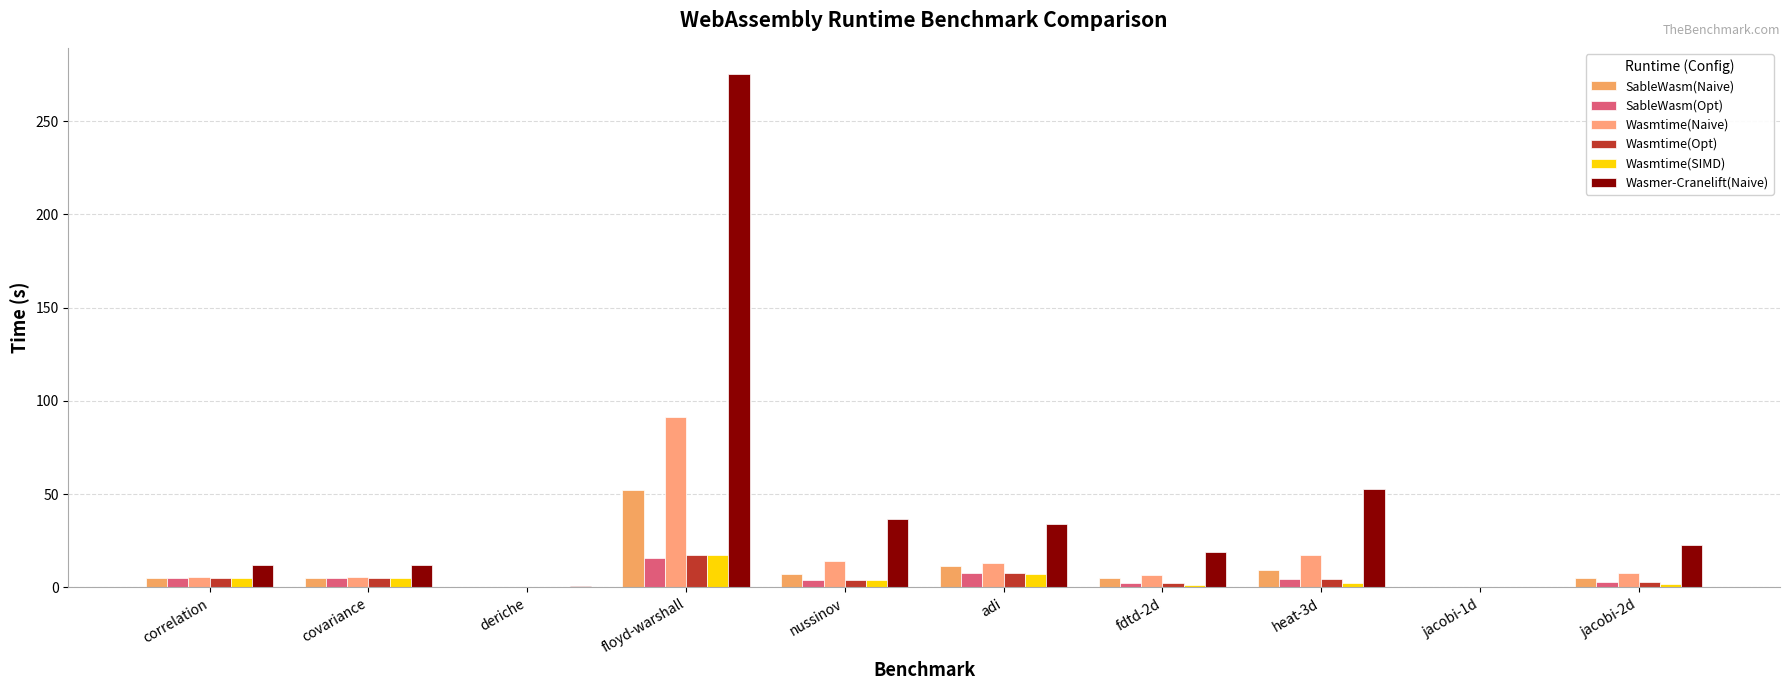

True or false: Wasmer-Cranelift(Naive) has a value of 3.0 at covariance.

False